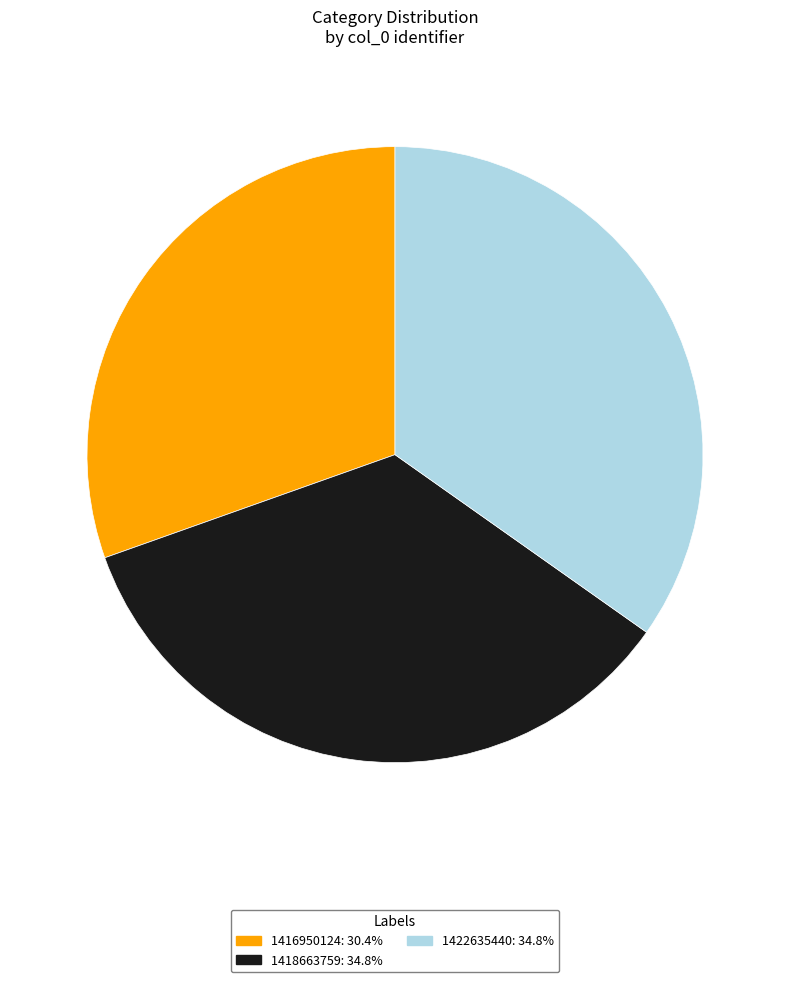

Is there a majority slice in this chart?

No